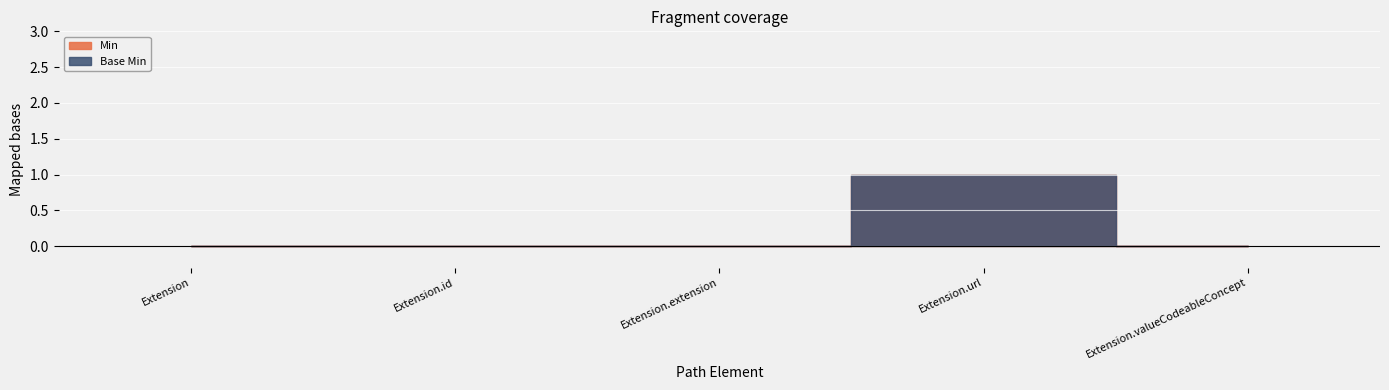

At how many categories does at least one series exceed 0?

1